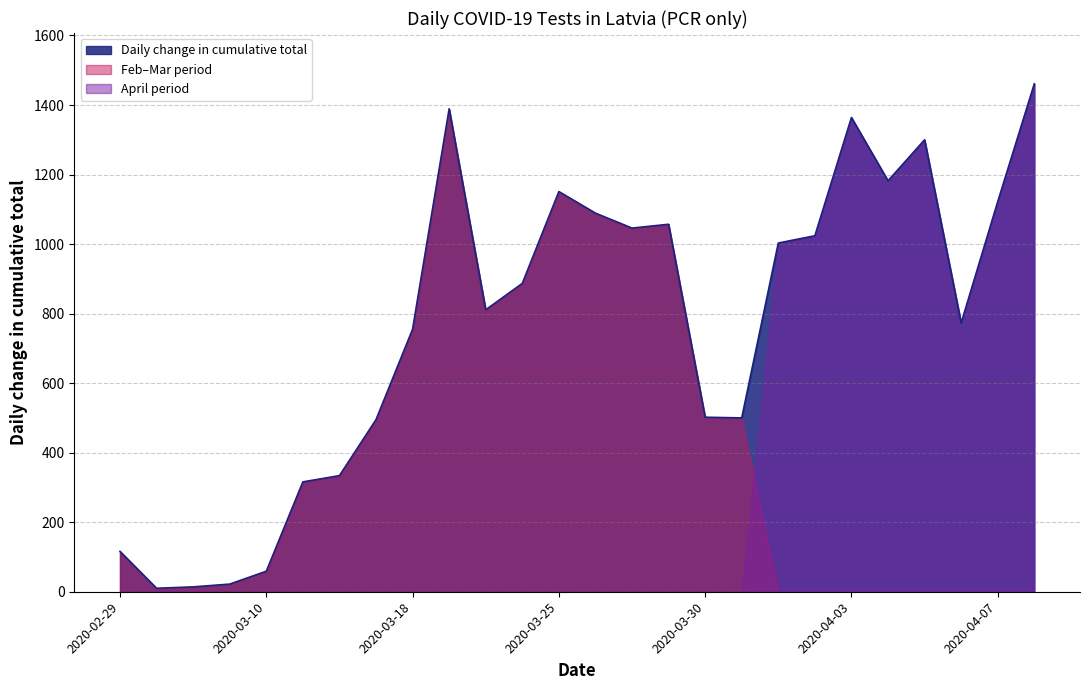

True or false: PCR only and April period cross at least once.

False